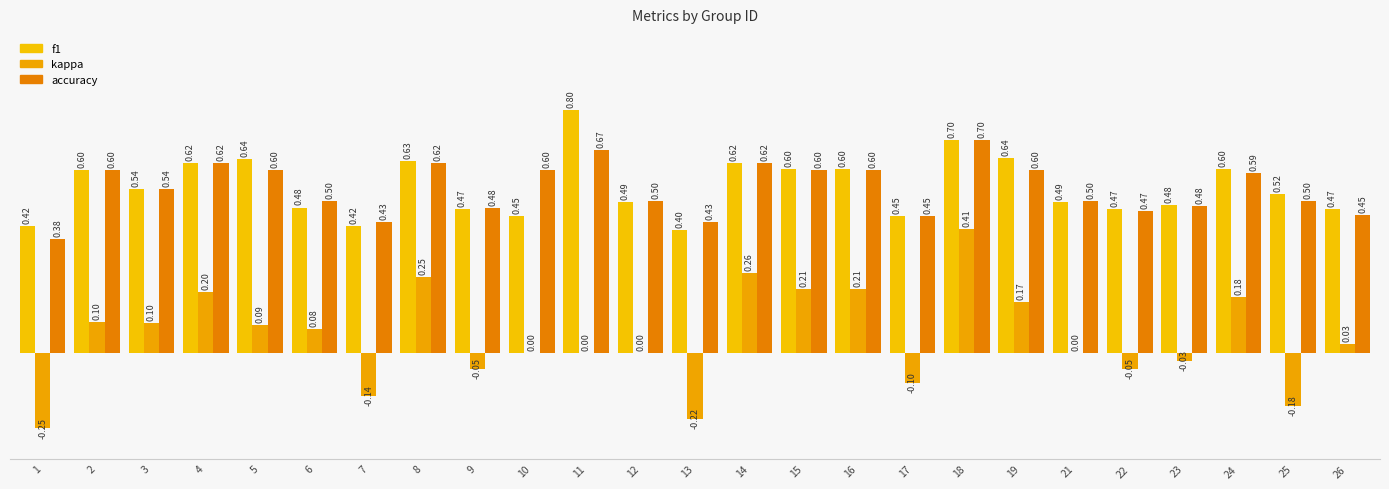

Are the bars horizontal?

No